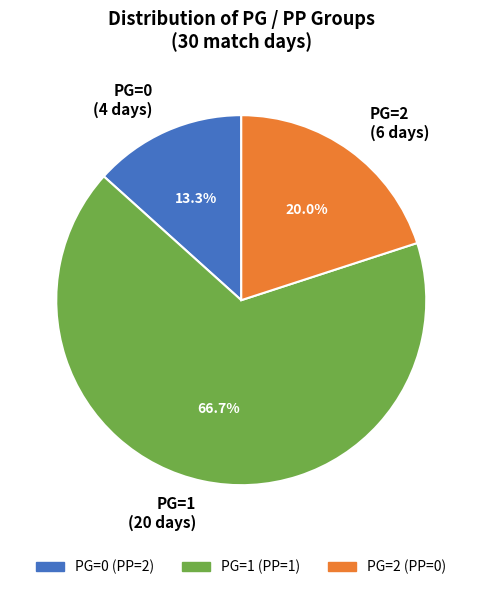

Does PG=1 (PP=1) represent more than half of the total?

Yes